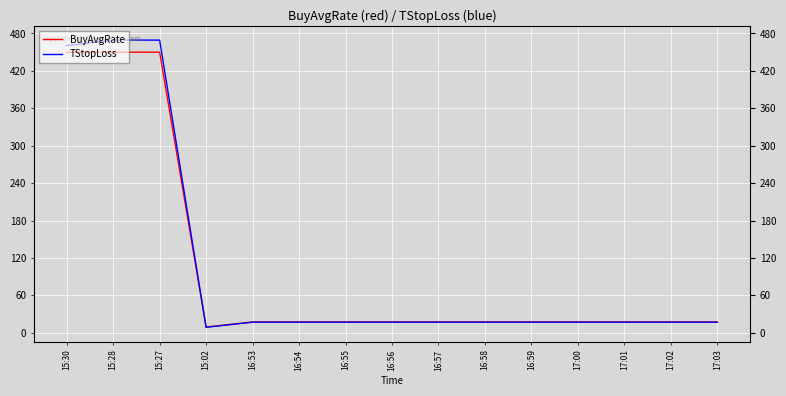

Is the value of BuyAvgRate at 16:54 greater than the value of TStopLoss at 17:00?

Yes